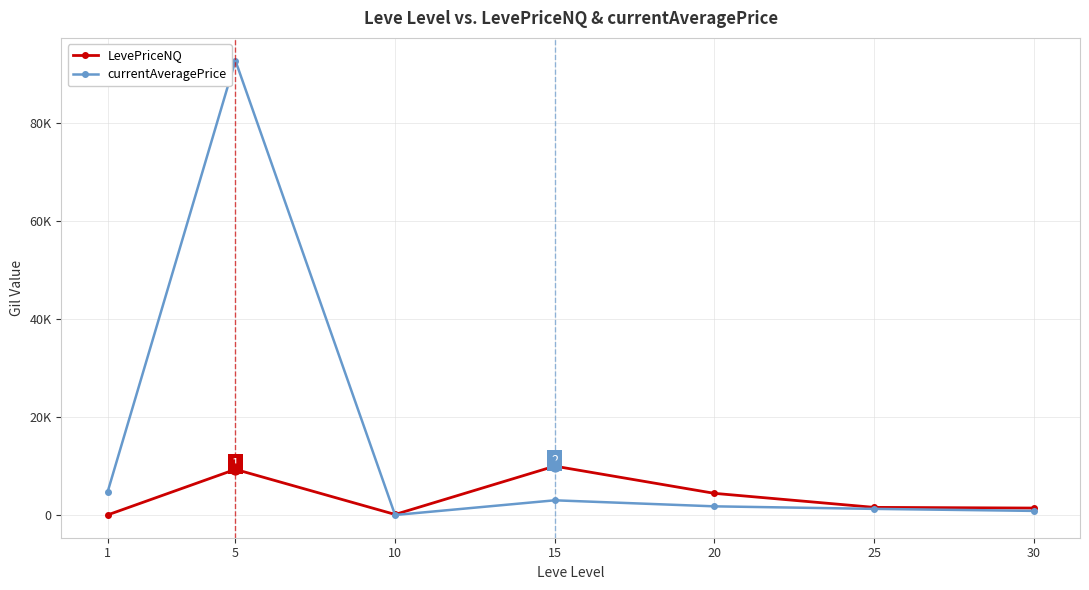

What are all the series names shown in the legend?

LevePriceNQ, currentAveragePrice